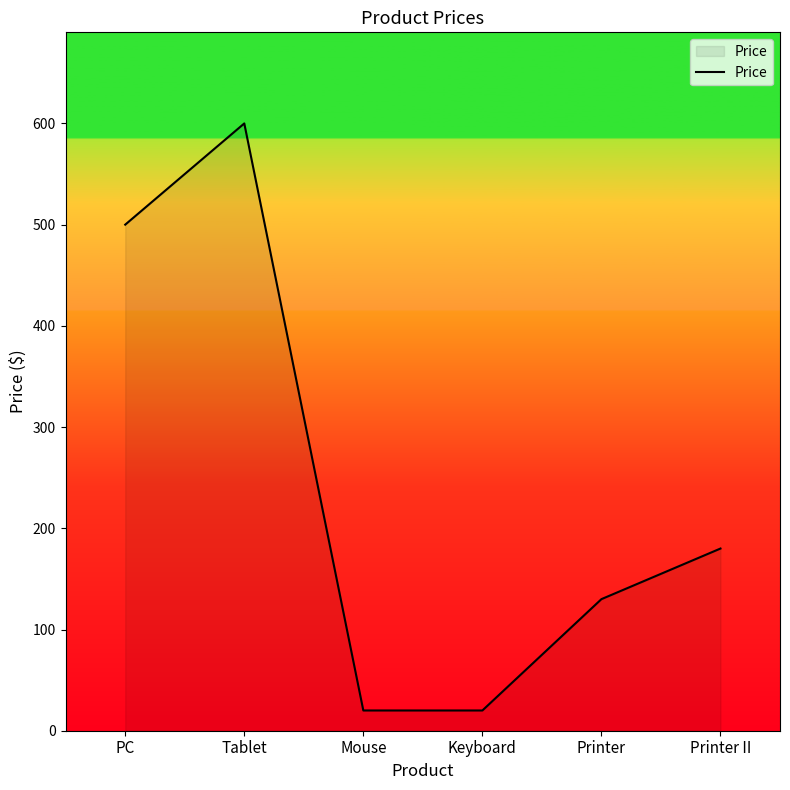

At which label is the value closest to 310?

Printer II